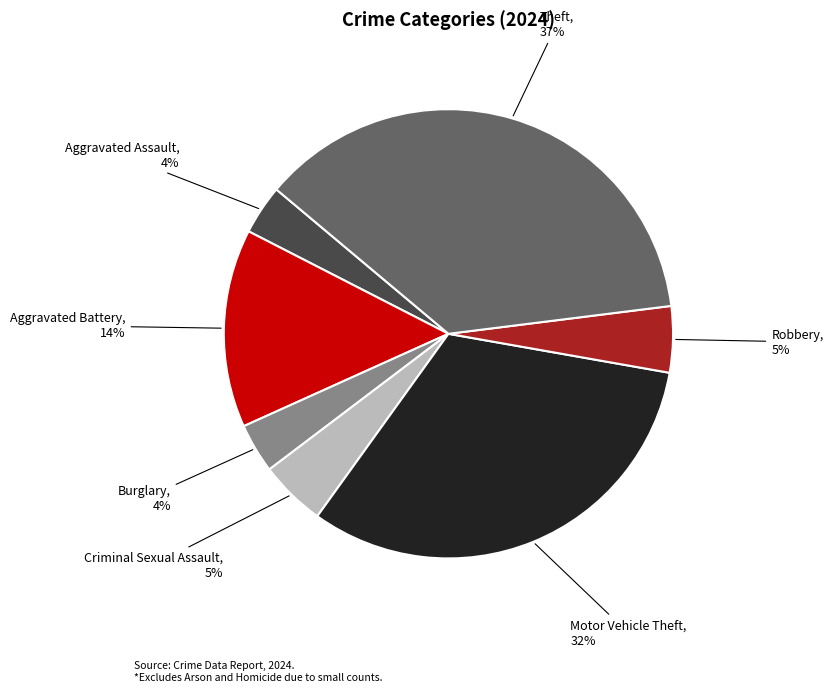

Between Criminal Sexual Assault and Theft, which is larger?

Theft